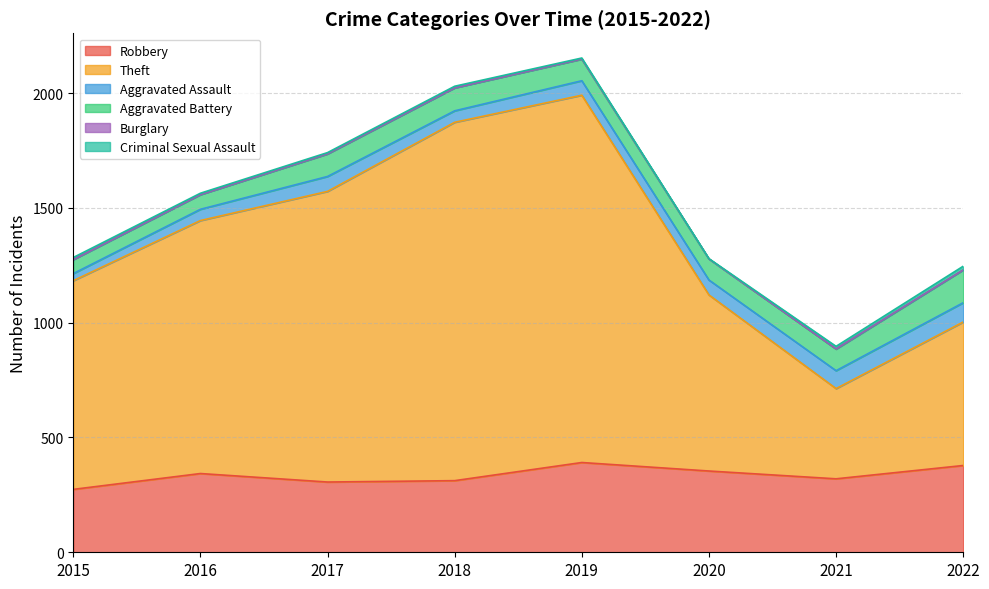

The value of Robbery at 2022 is 378. True or false?

True